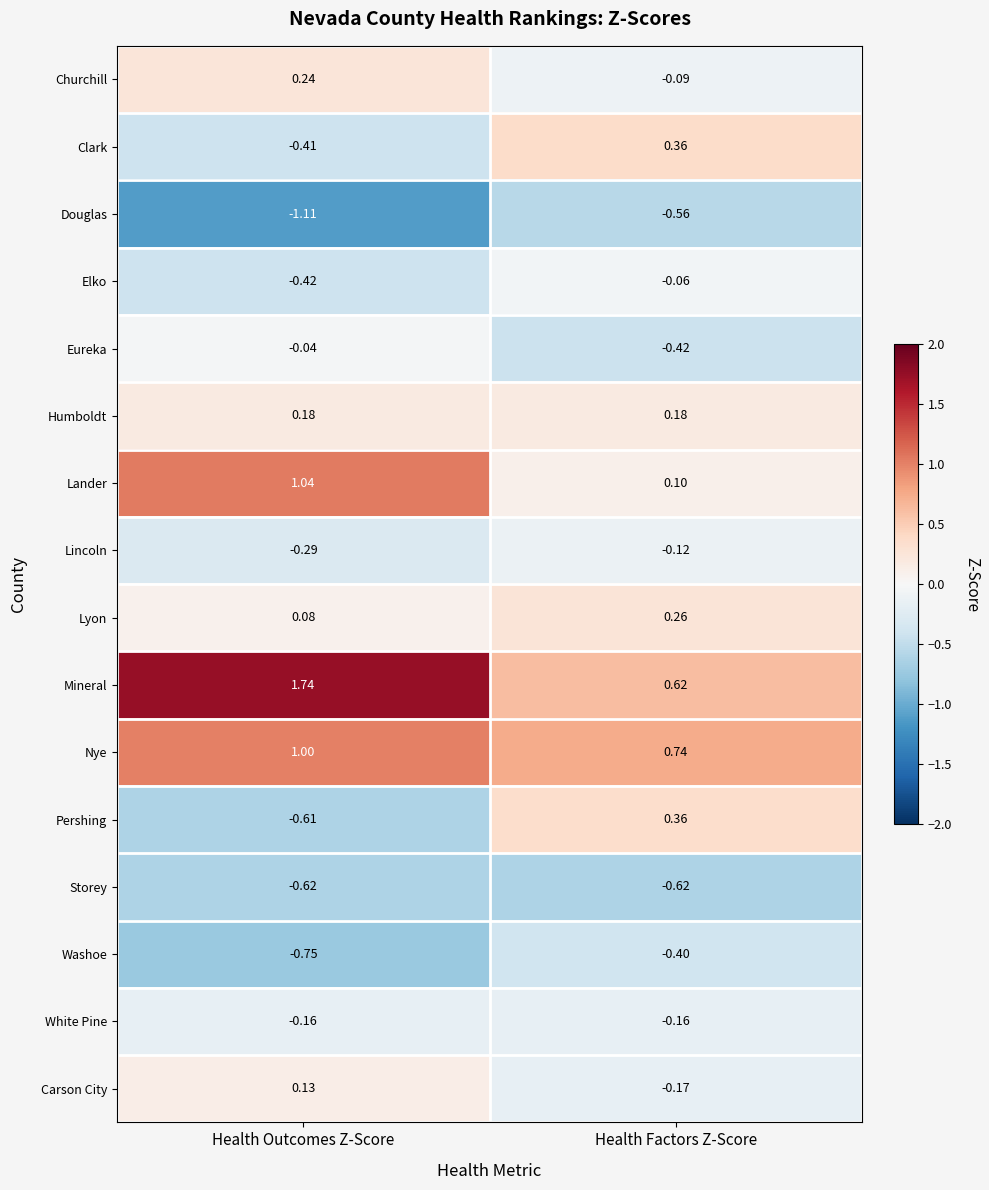

Where is Lincoln nearest to the value 0?

Health Factors Z-Score